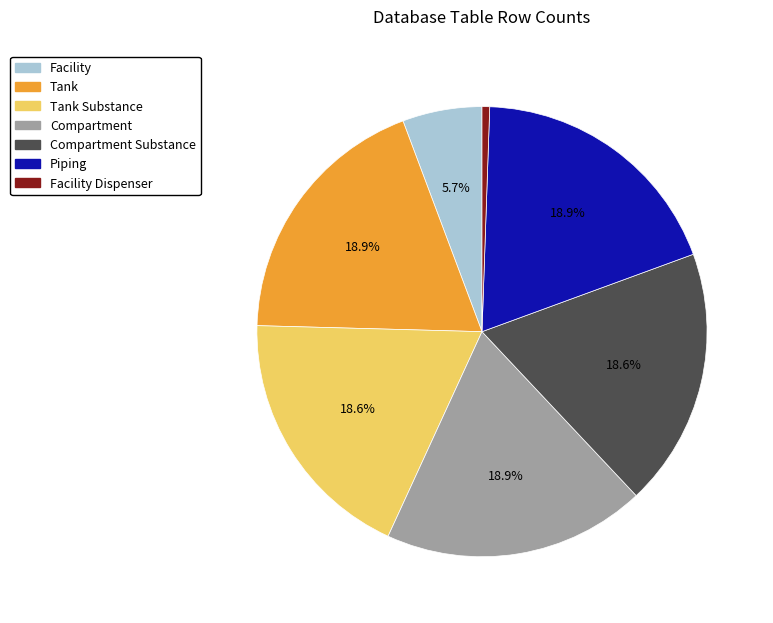

How many slices are in this pie chart?

7